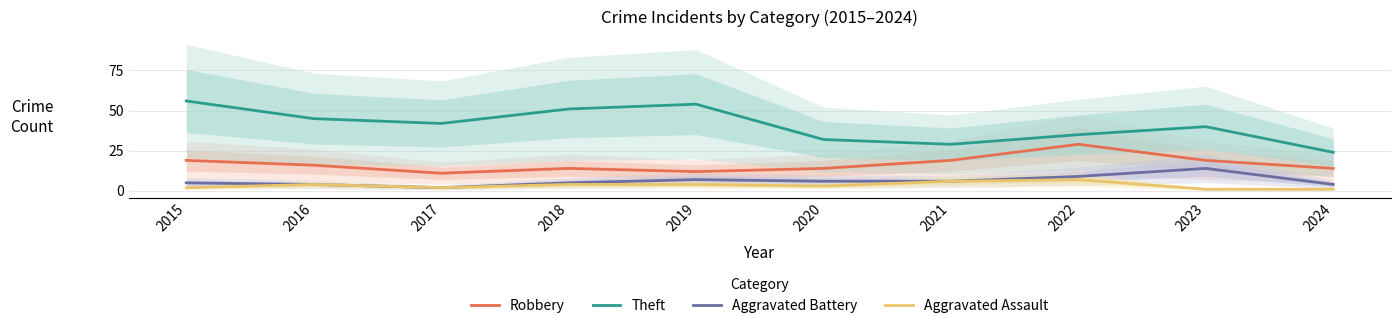

Does the chart display data point markers on the line(s)?

No